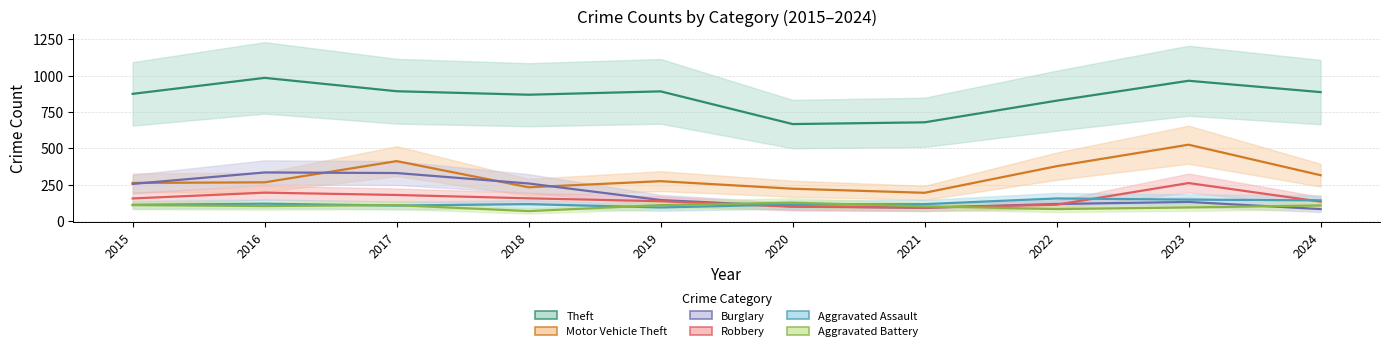

What is the sum of the Robbery values at 2021 and 2024?

223